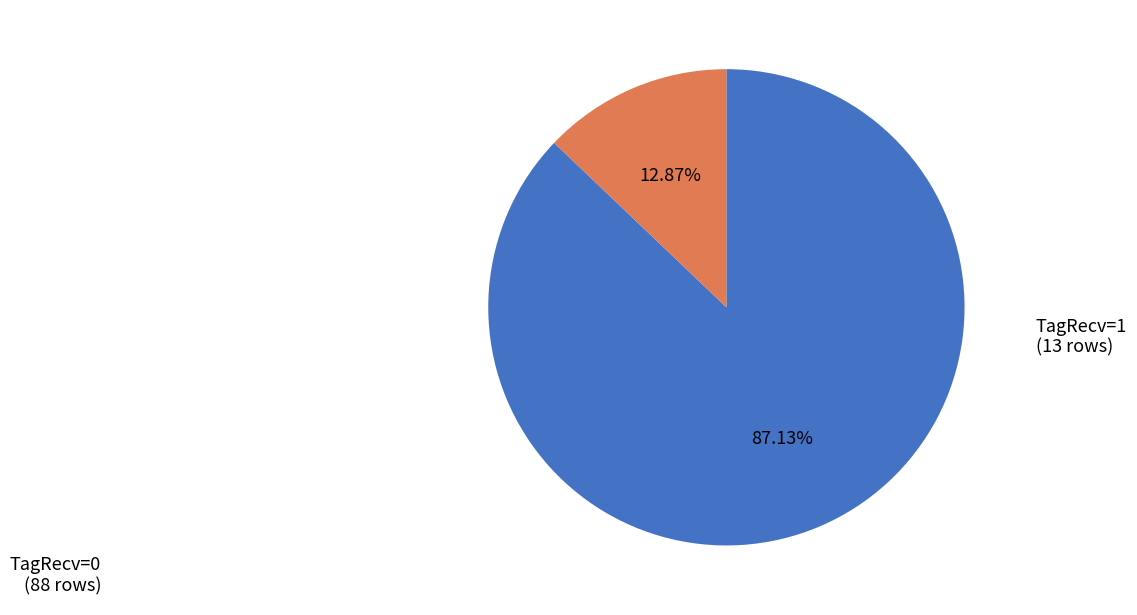

Is there a majority slice in this chart?

Yes